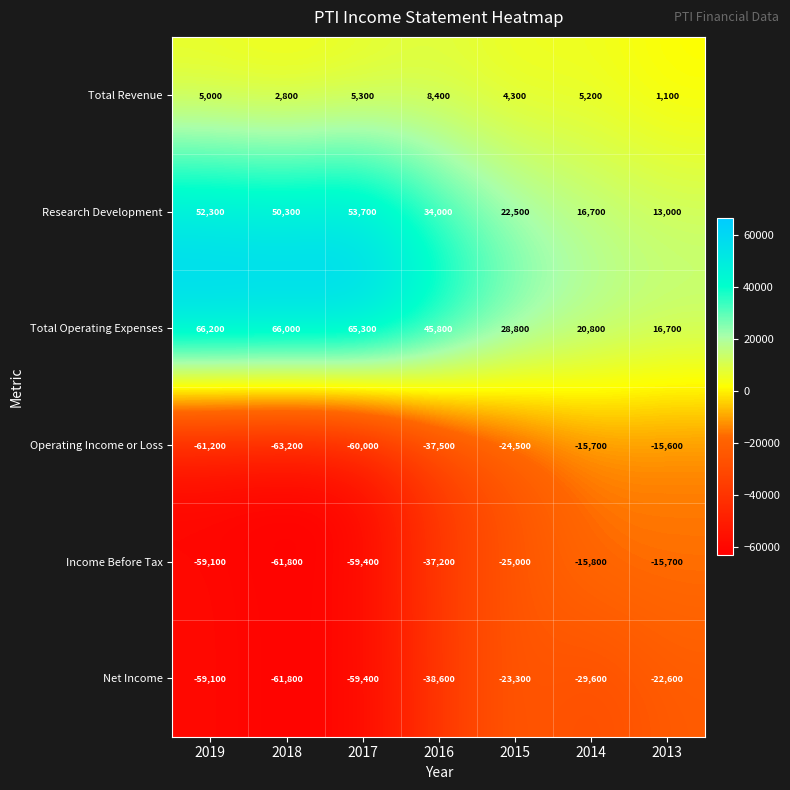

Is it true that Net Income equals -99405 at 2019?

False